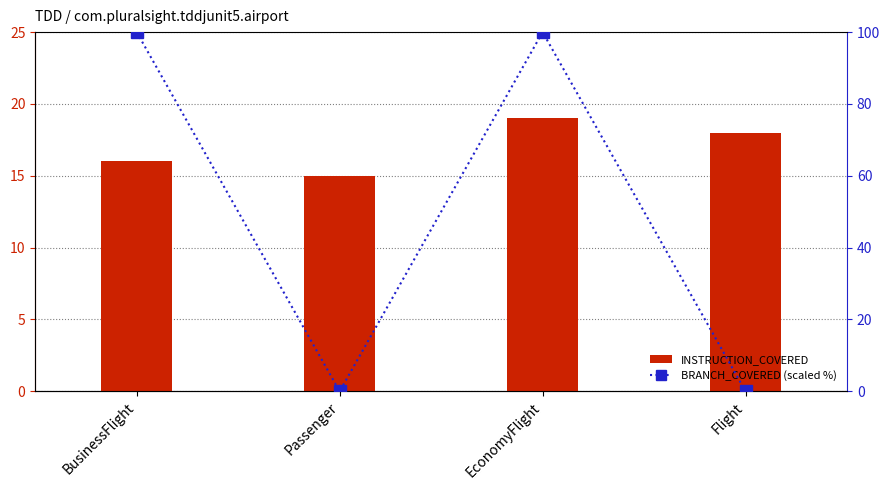

Are the bars horizontal?

No